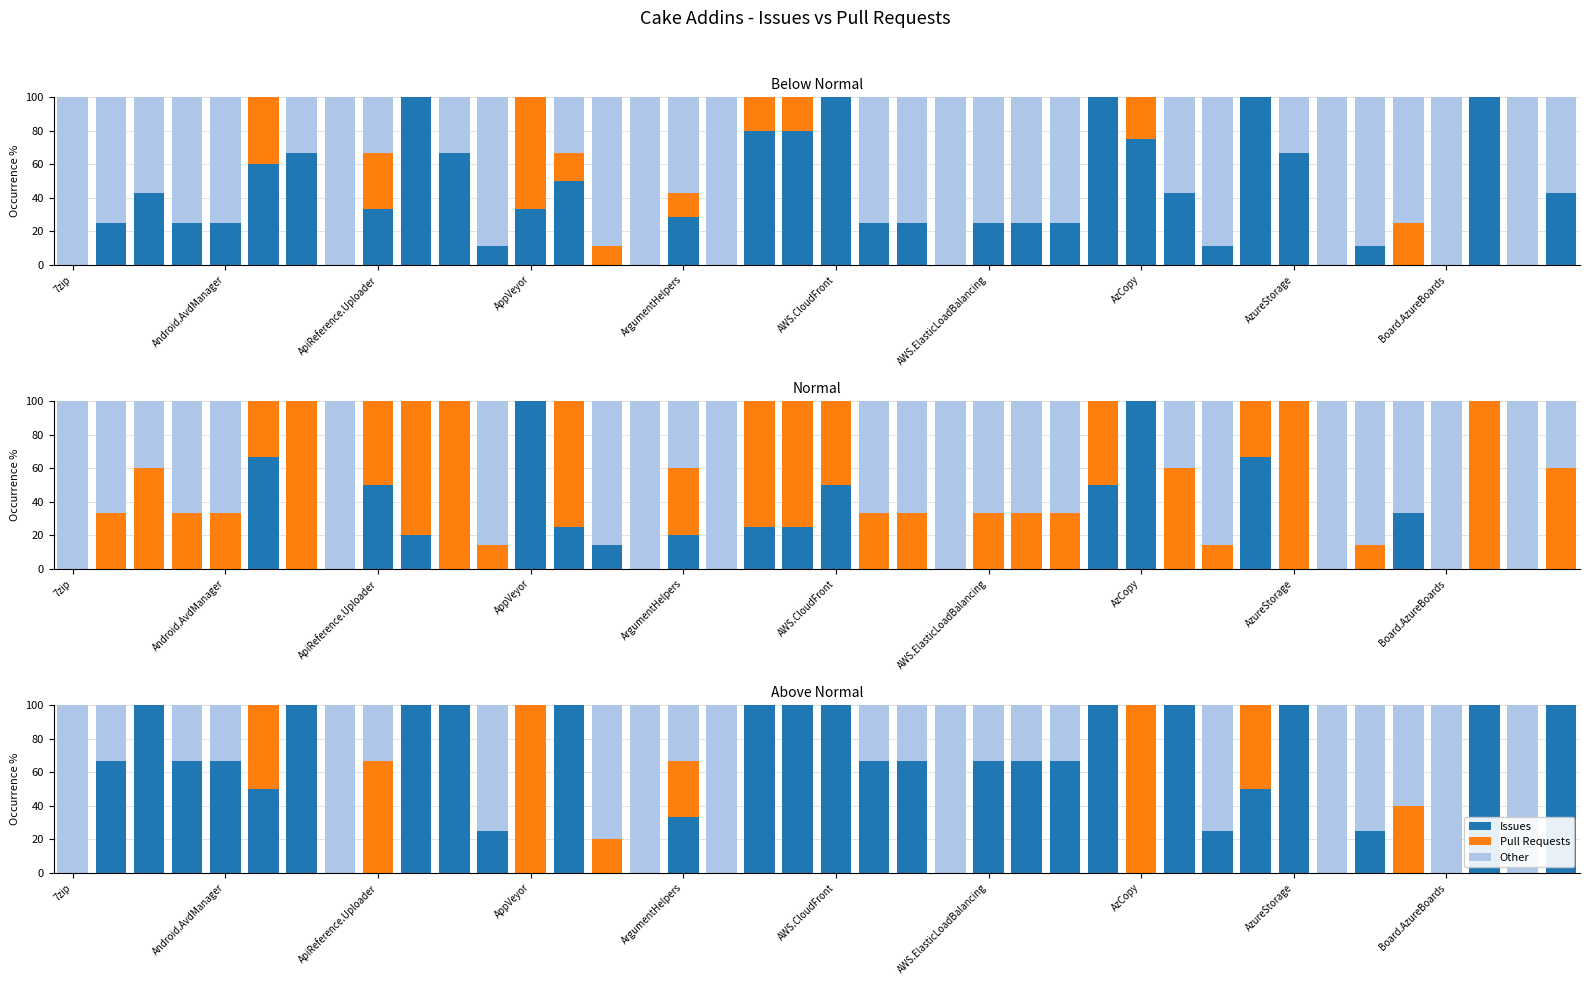

Which series changed the most between 34 and 37?

Issues